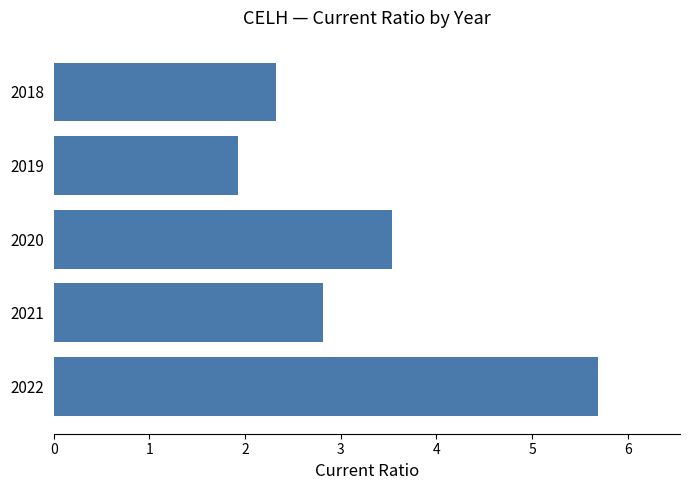

Which label corresponds to the largest value in the chart?

2022